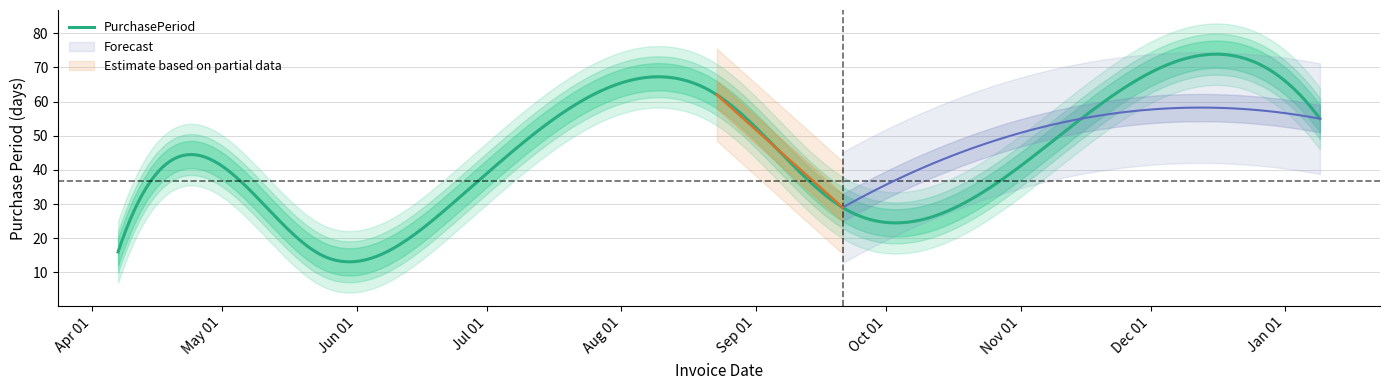

What is the label of the 2nd point from the right?

2016-11-15